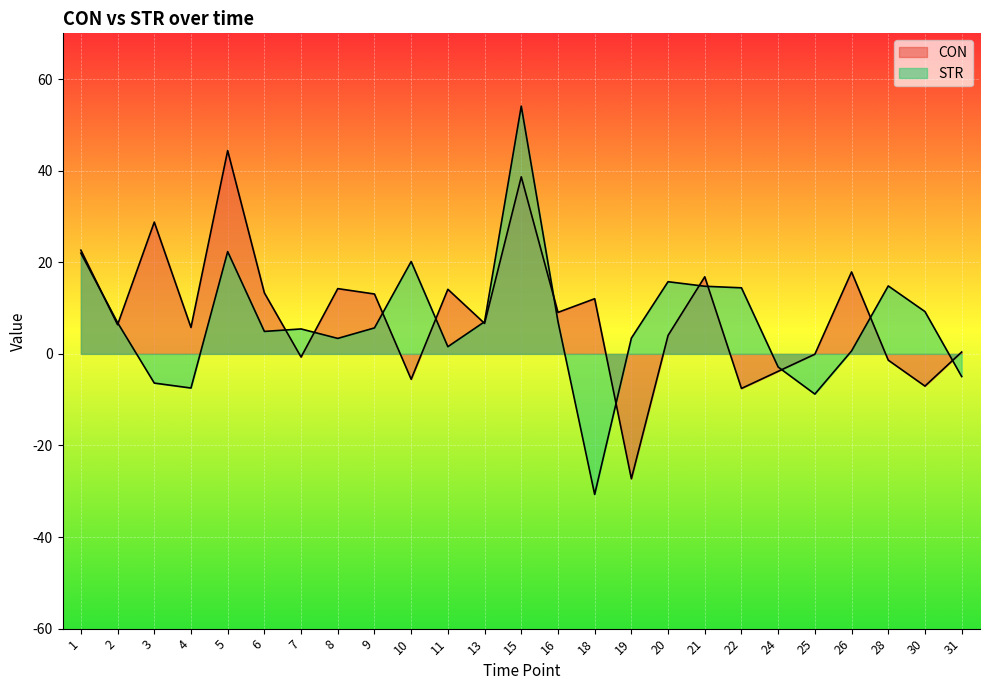

Is it true that CON equals 6.7 at 13?

True